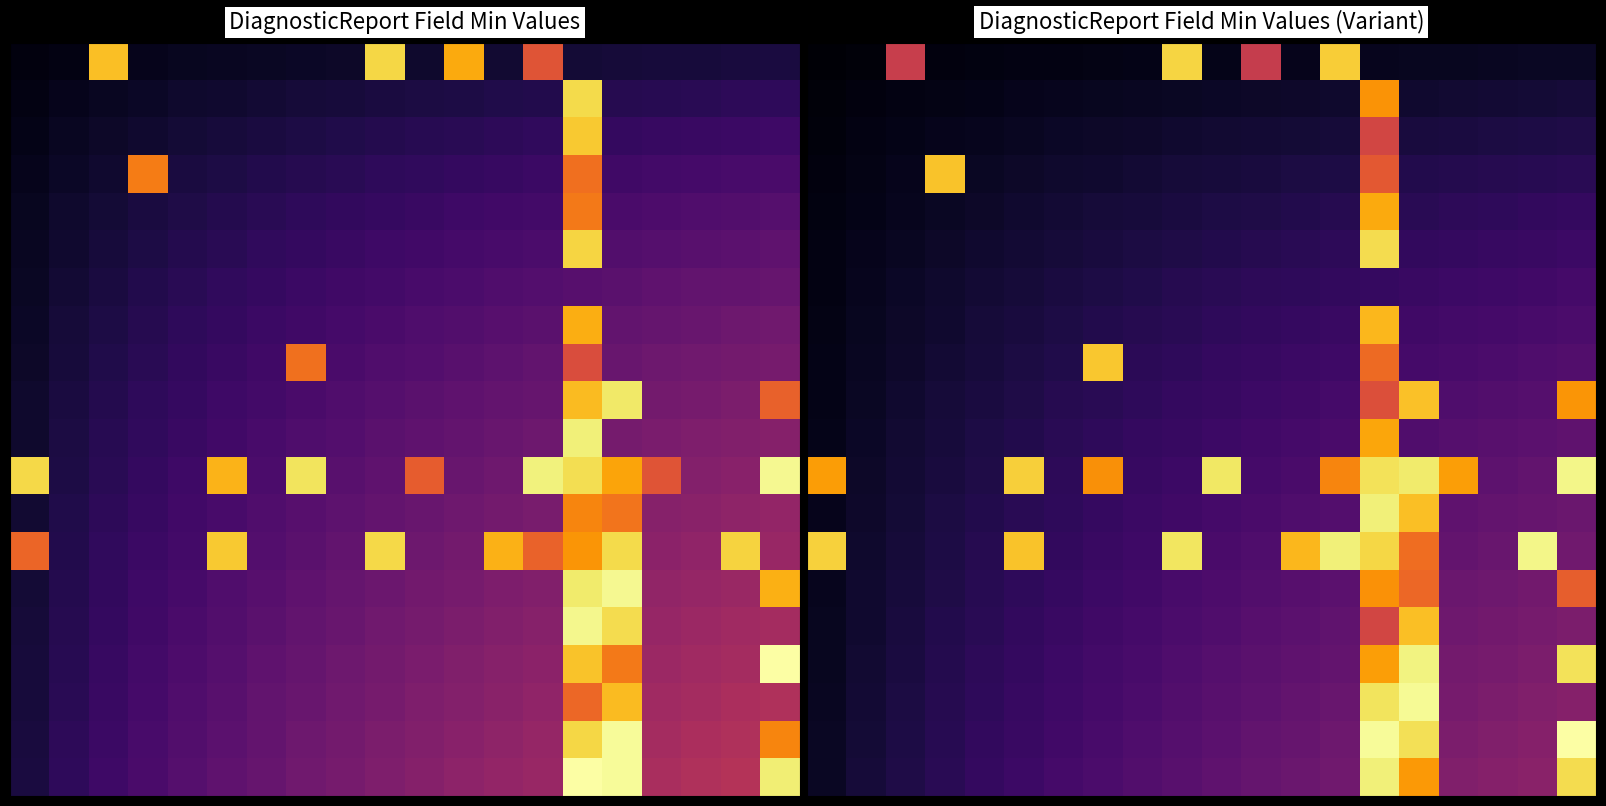

What is the difference between the highest and lowest values at 15?

0.9